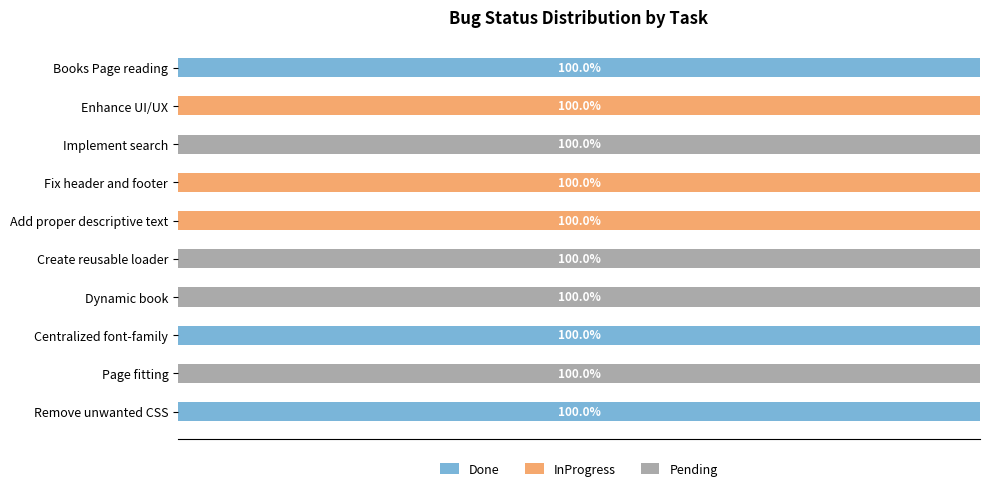

Which series has the largest total across all categories?

Pending